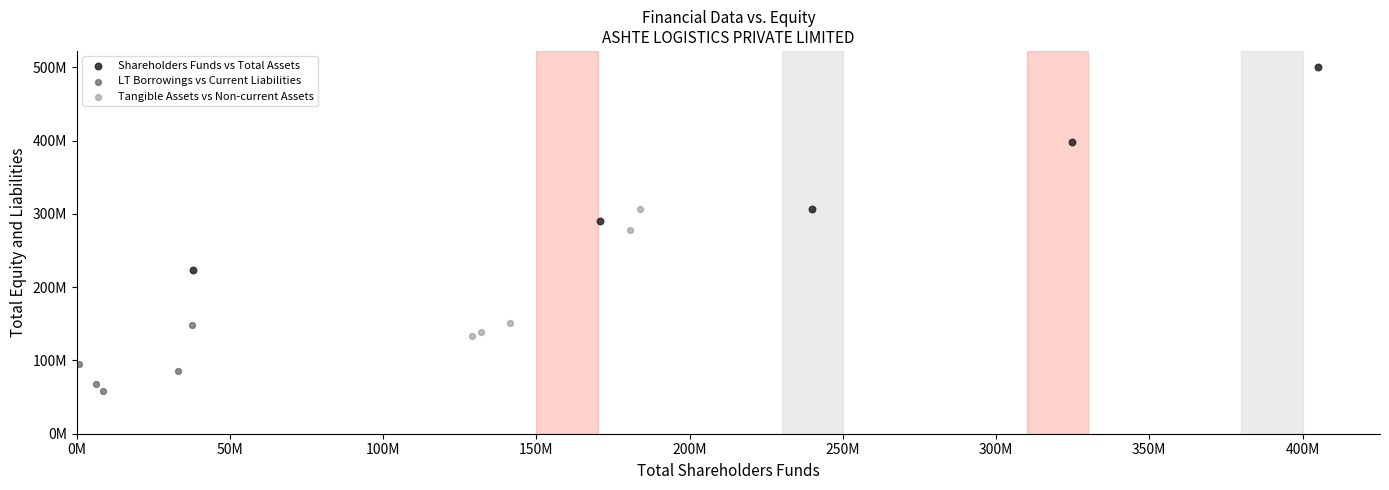

What are all the series names shown in the legend?

Shareholders Funds vs Total Assets, LT Borrowings vs Current Liabilities, Tangible Assets vs Non-current Assets